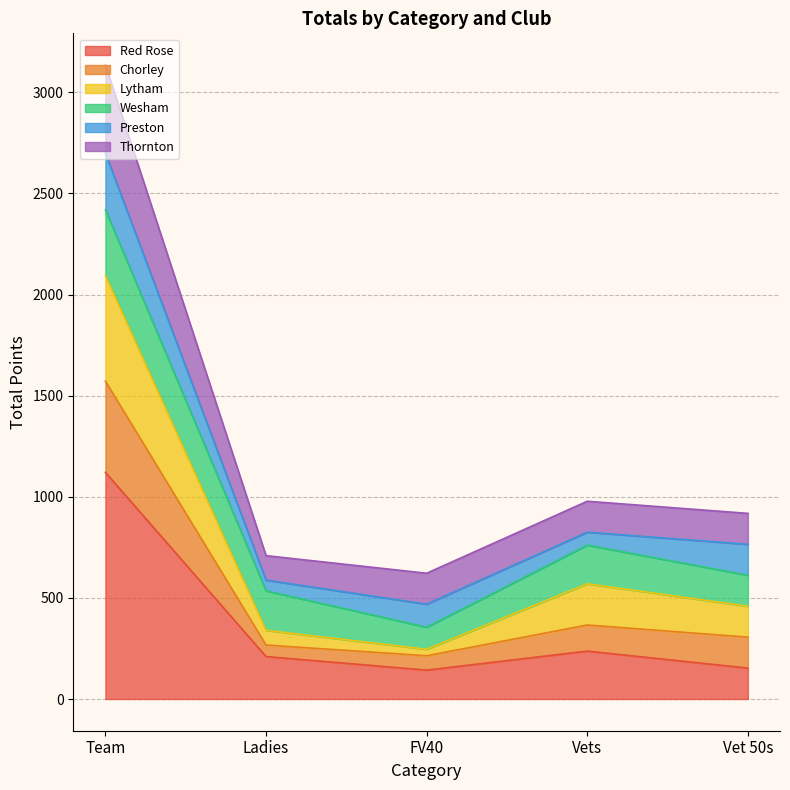

At which category is the sum across all series the highest?

Team